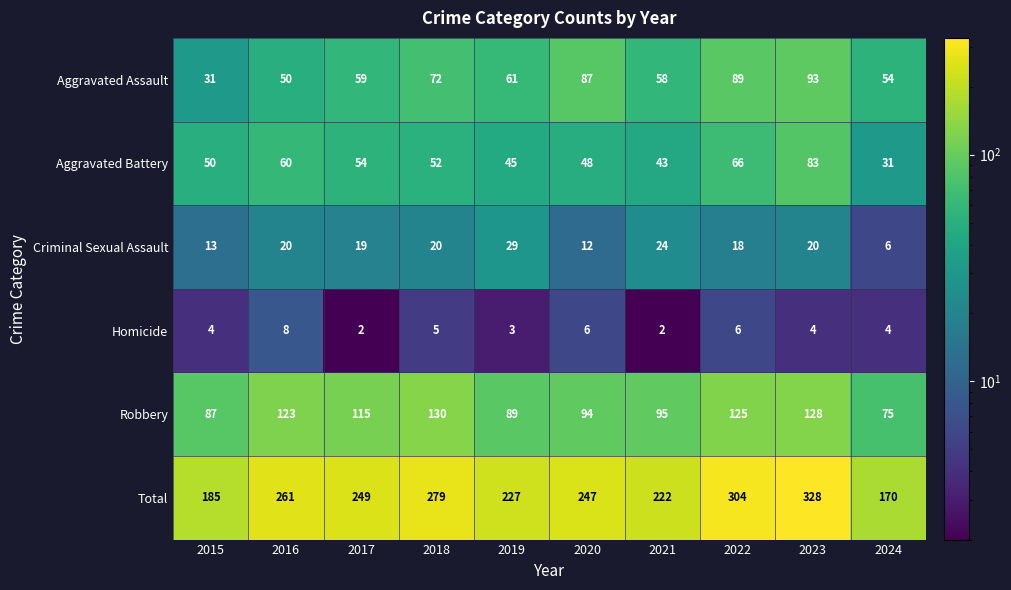

At 2018, list the series in order from smallest to largest.

Homicide, Criminal Sexual Assault, Aggravated Battery, Aggravated Assault, Robbery, Total